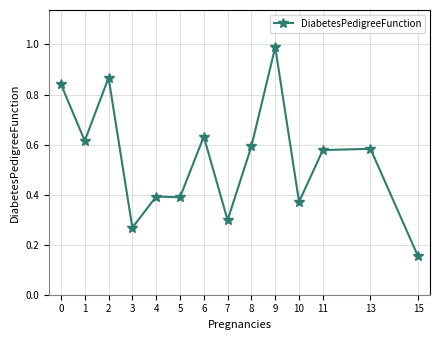

The chart shows a value of 0.4 at 9. True or false?

False